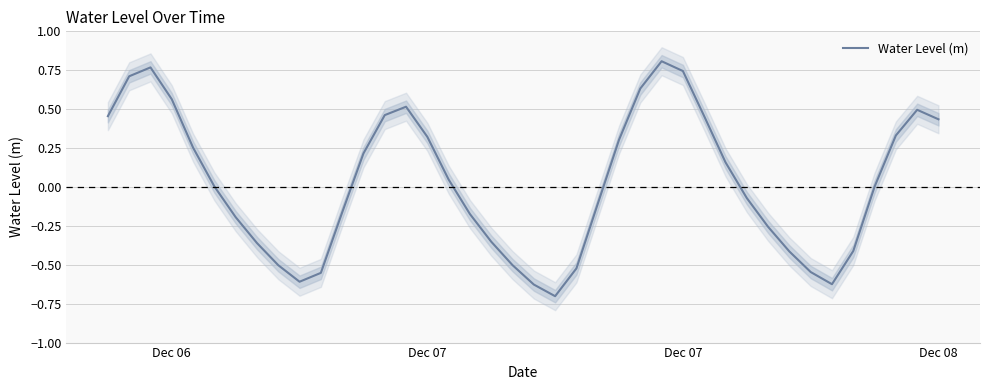

Does the chart have visible grid lines?

Yes